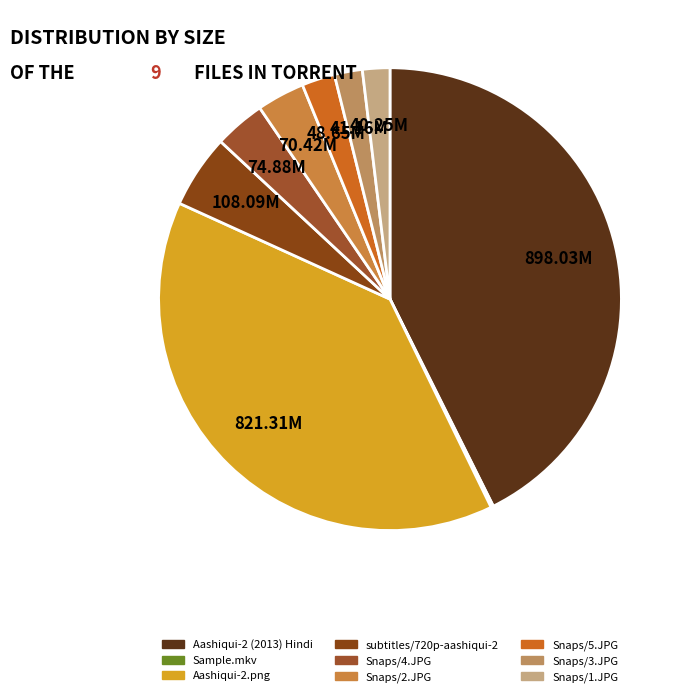

Which category has the smallest portion of the pie?

Sample.mkv